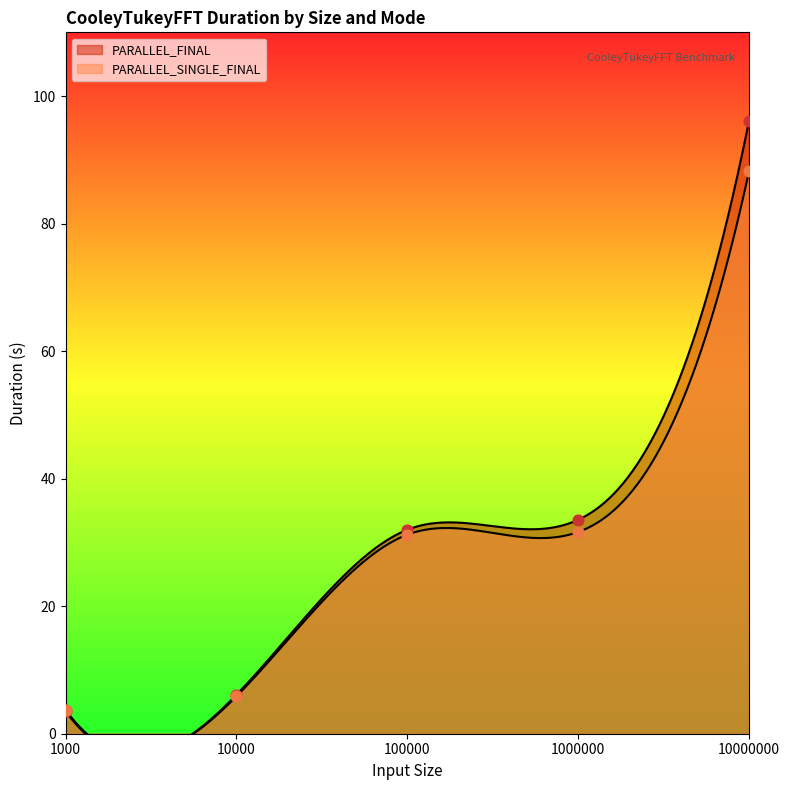

Is the value of PARALLEL_FINAL at 10000 greater than the value of PARALLEL_SINGLE_FINAL at 10000?

Yes